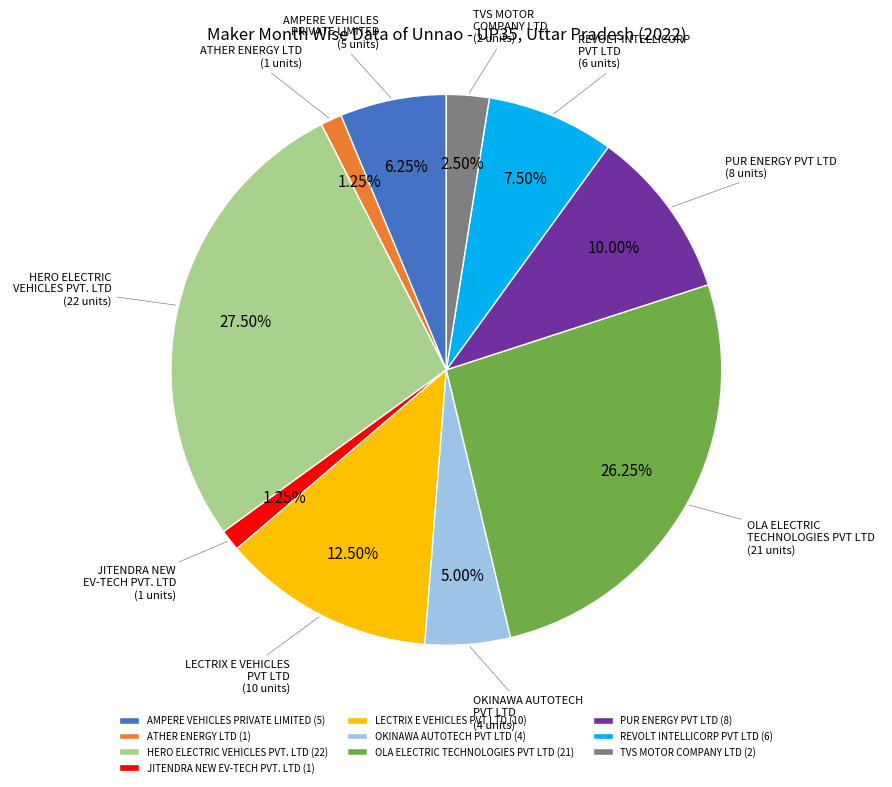

How many slices are in this pie chart?

10